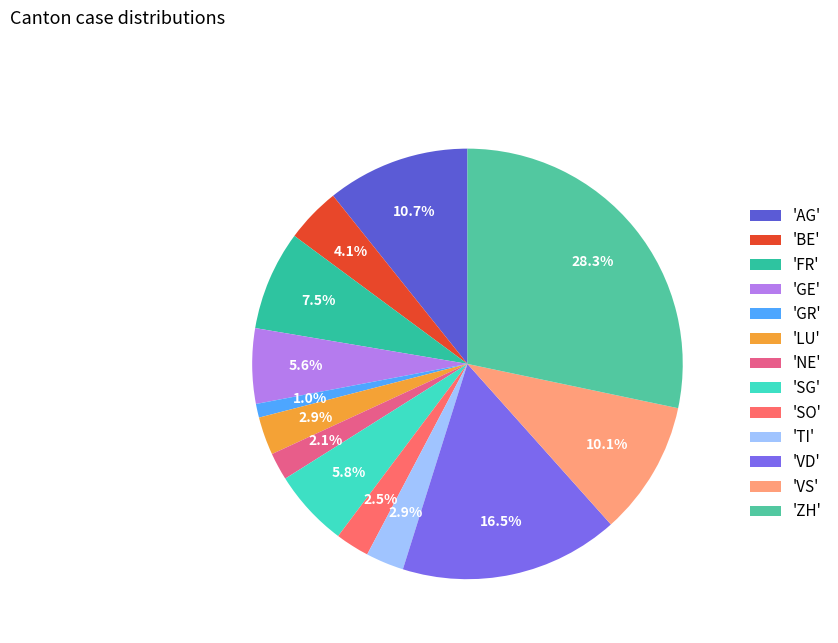

How many segments does this pie chart have?

13